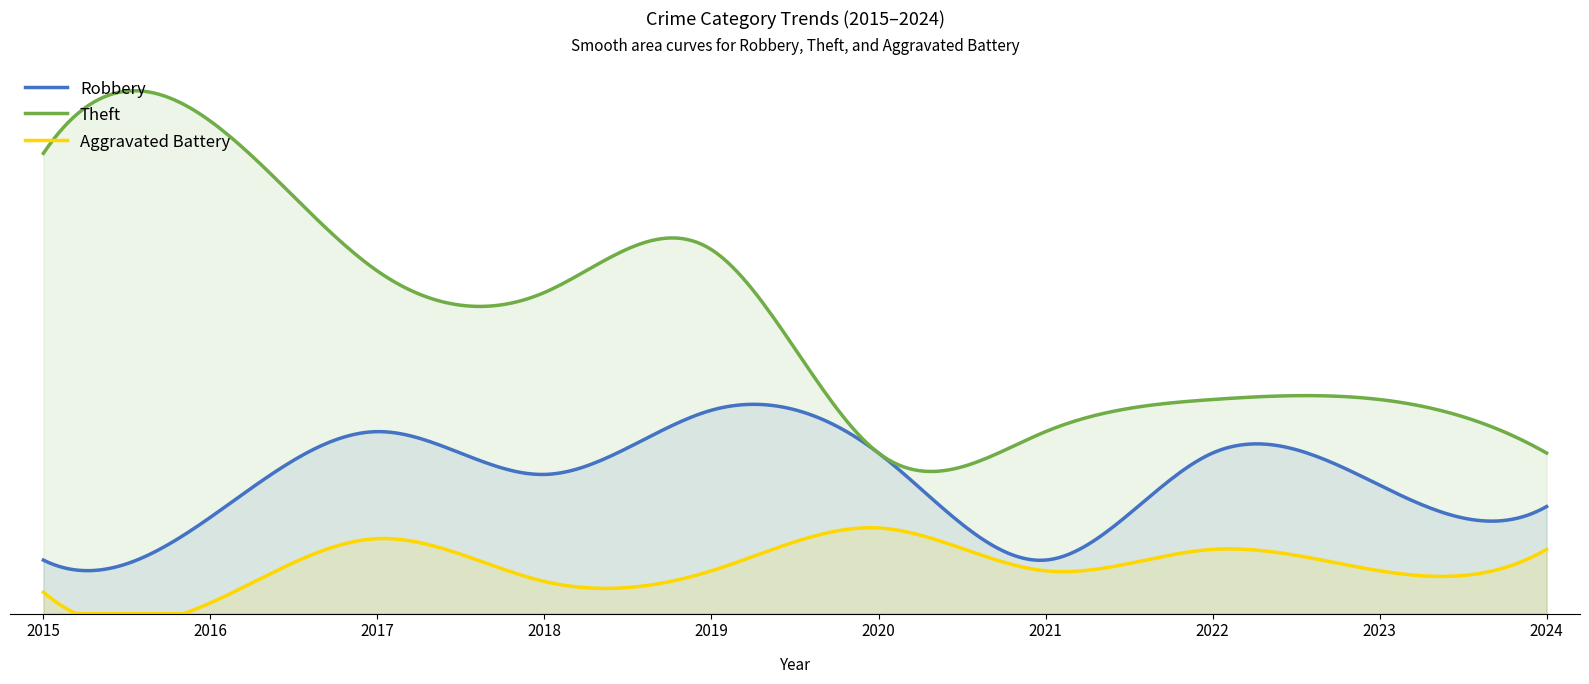

What is the greatest value displayed?

46